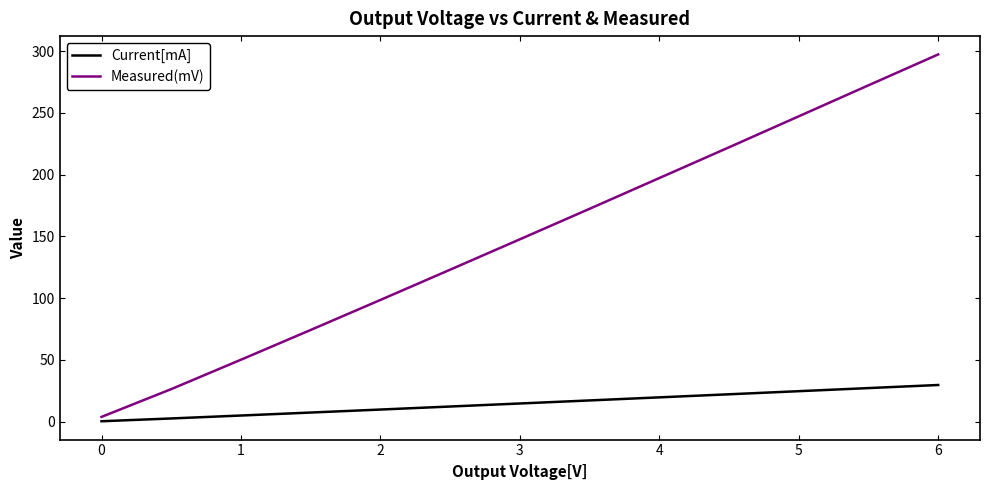

Count the number of data series in this chart.

2